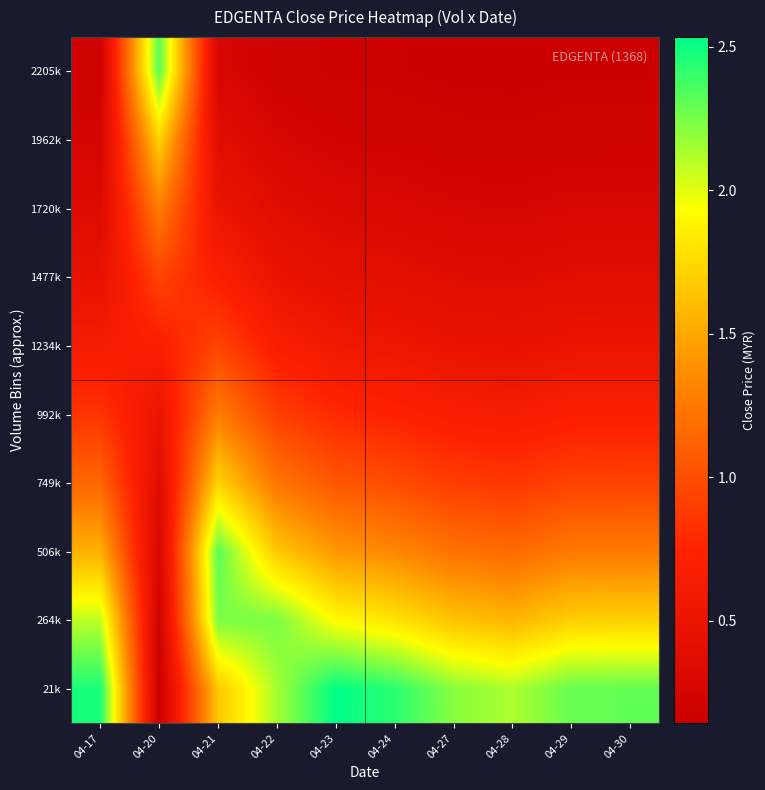

At which category is the sum across all series the highest?

04-21